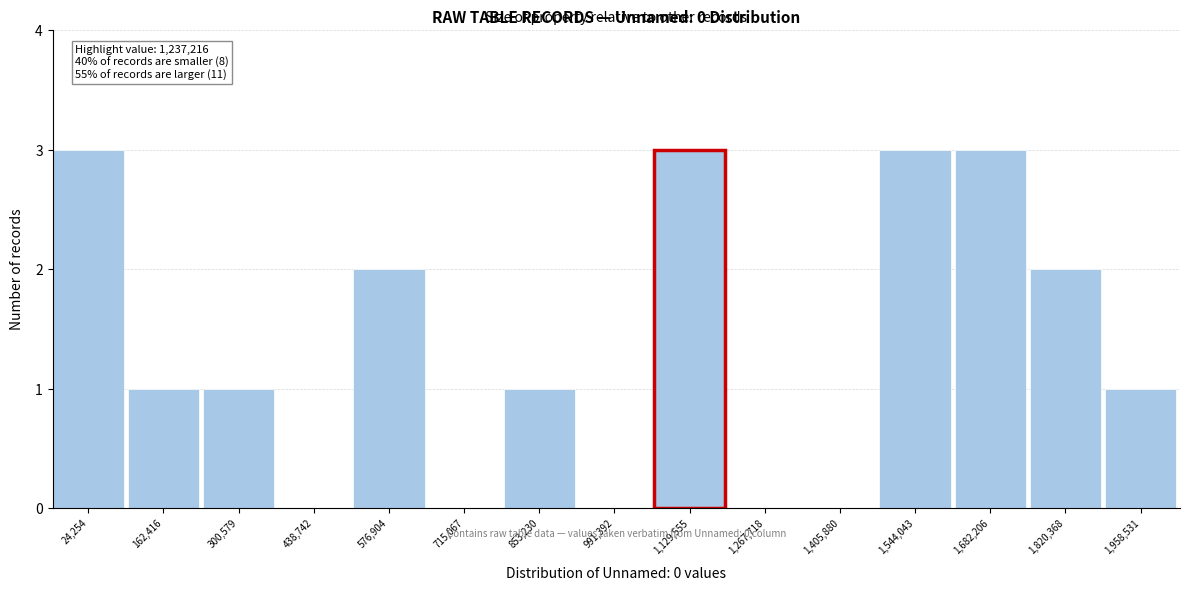

Reading left to right, extract all data points from this chart.

24,254=3	162,416=1	300,579=1	438,742=0	576,904=2	715,067=0	853,230=1	991,392=0	1,129,555=3	1,267,718=0	1,405,880=0	1,544,043=3	1,682,206=3	1,820,368=2	1,958,531=1